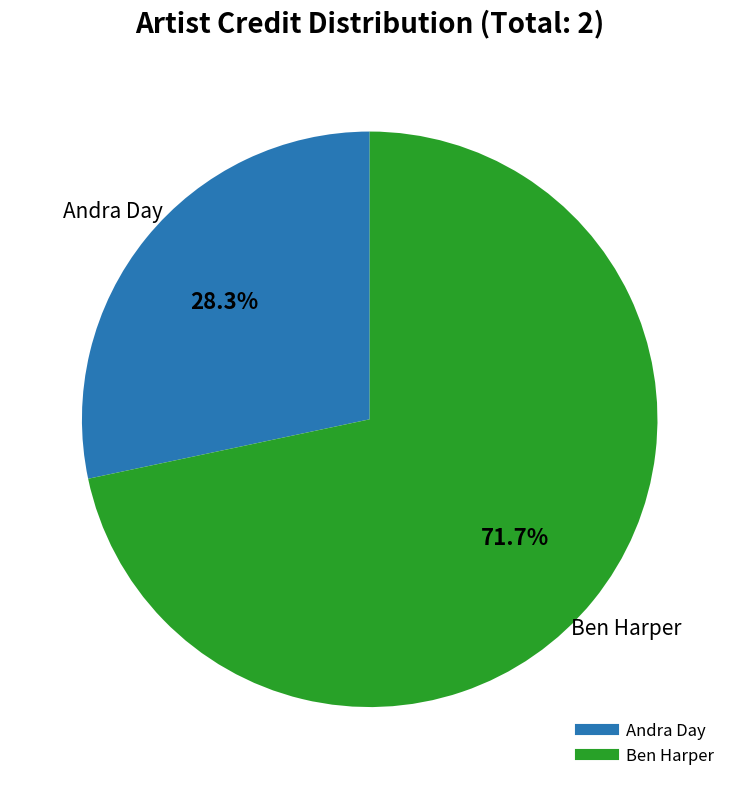

Which category has the smallest portion of the pie?

Andra Day